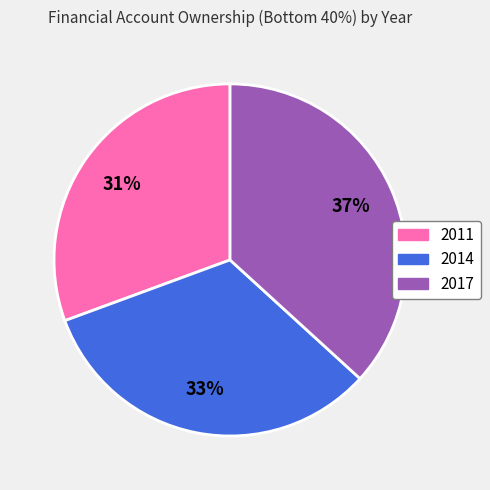

How many slices are in this pie chart?

3